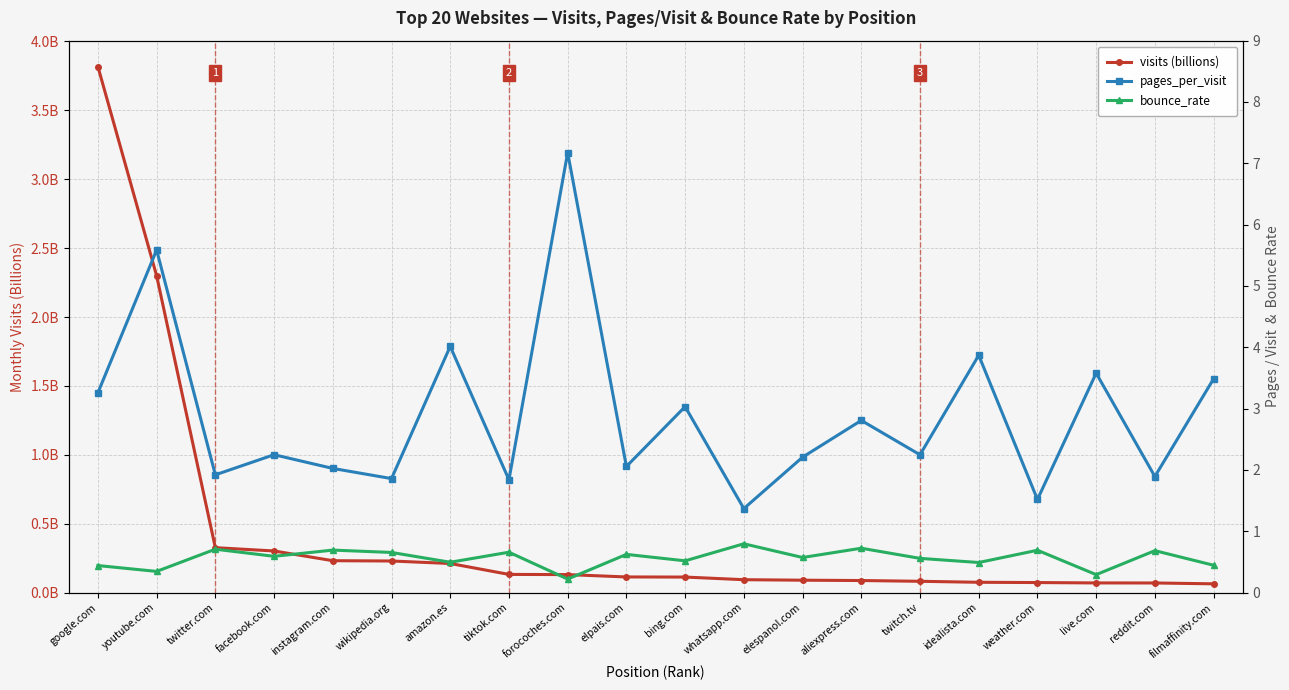

True or false: pages_per_visit and bounce_rate intersect in this chart.

False